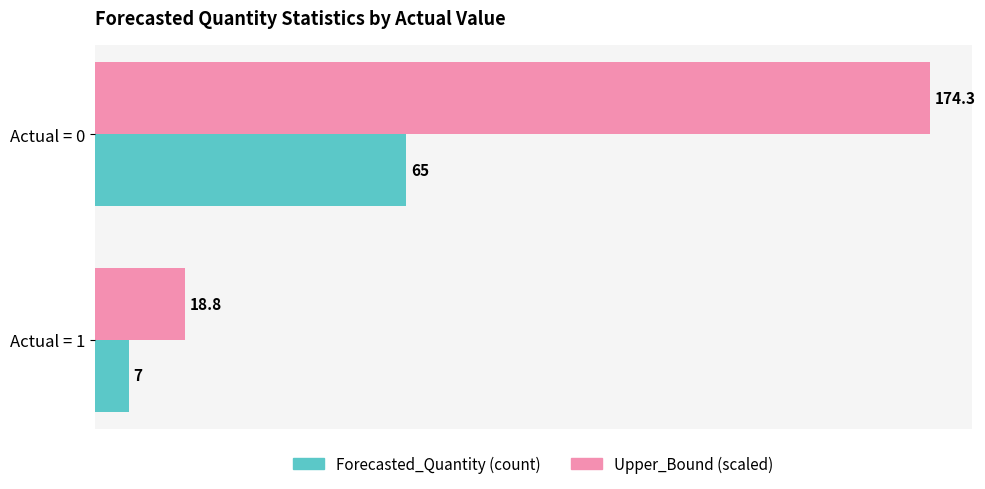

Is it true that Forecasted_Quantity (count) equals 65.0 at Actual = 0?

True